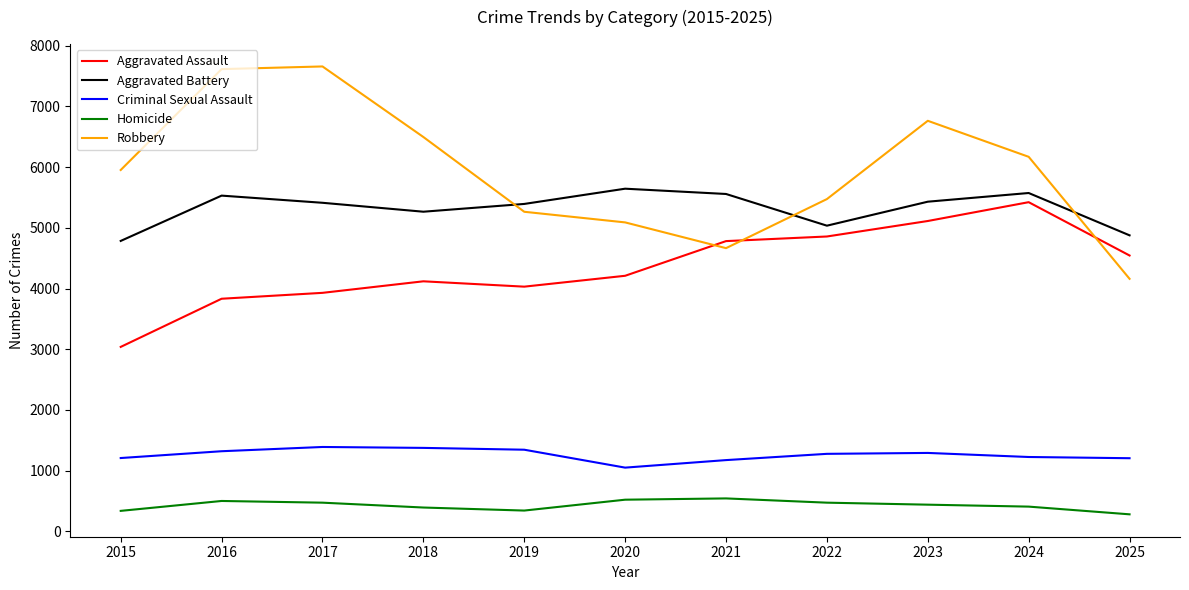

What is the minimum value shown in the chart?

282